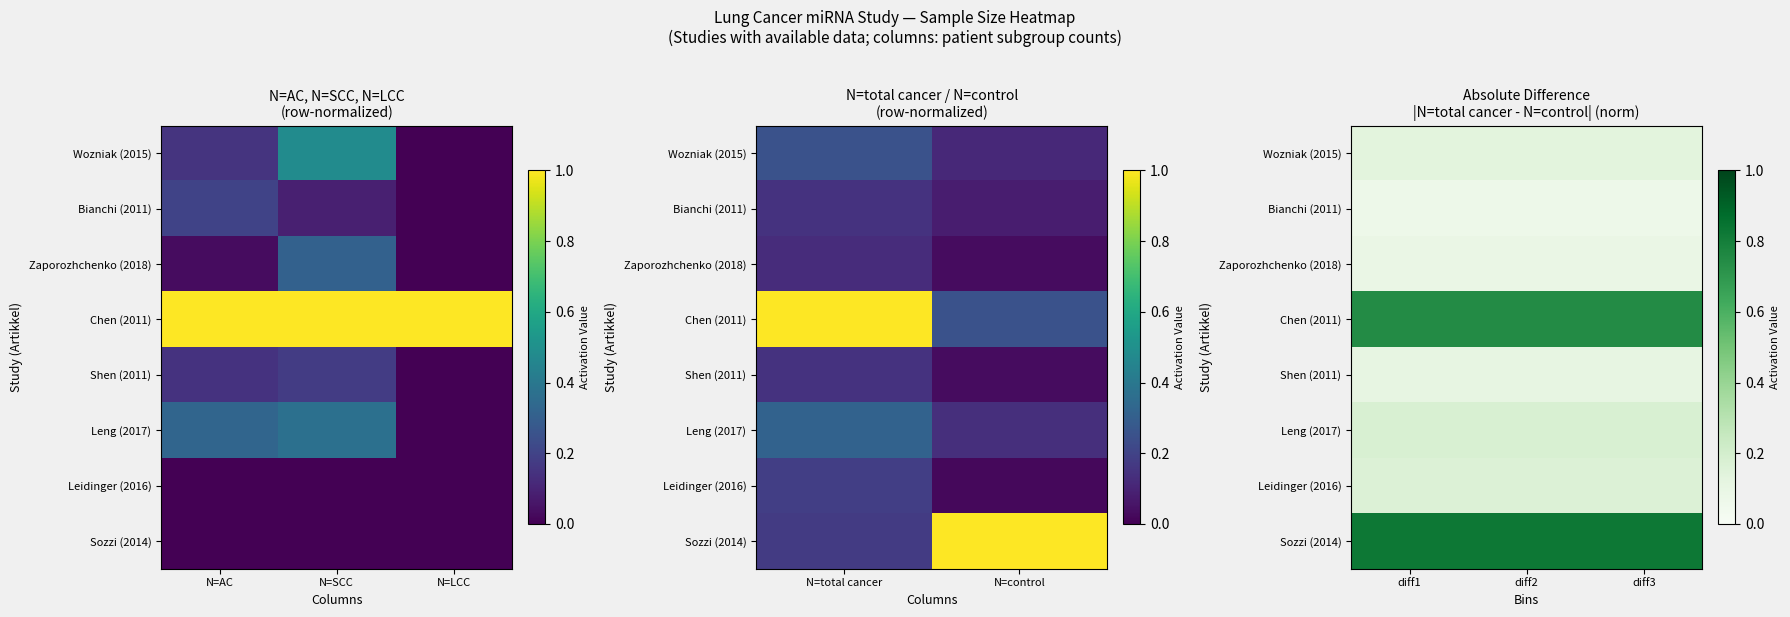

What value does the Zaporozhchenko (2018) series have at diff2?

0.1